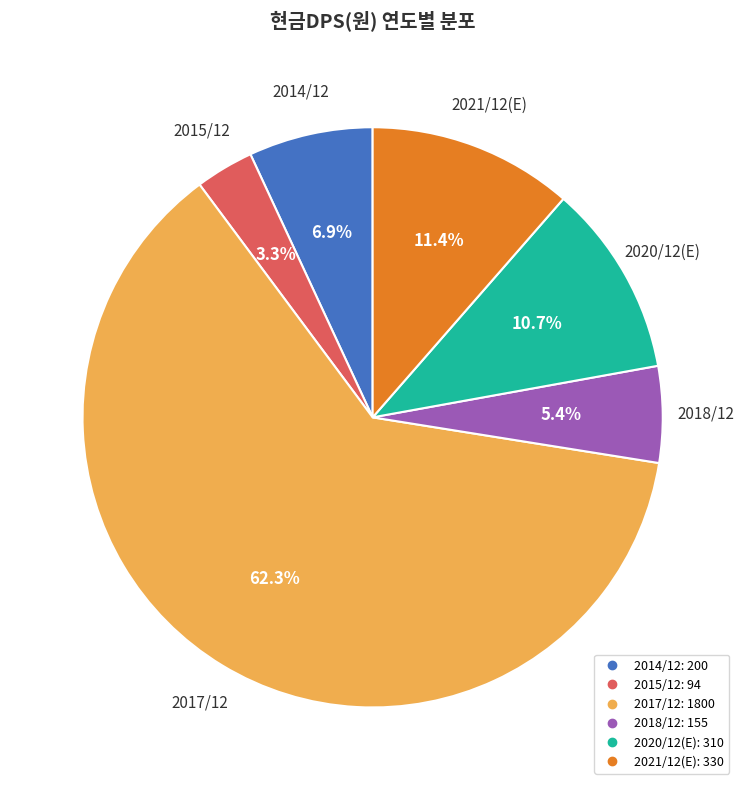

Is there a majority slice in this chart?

Yes